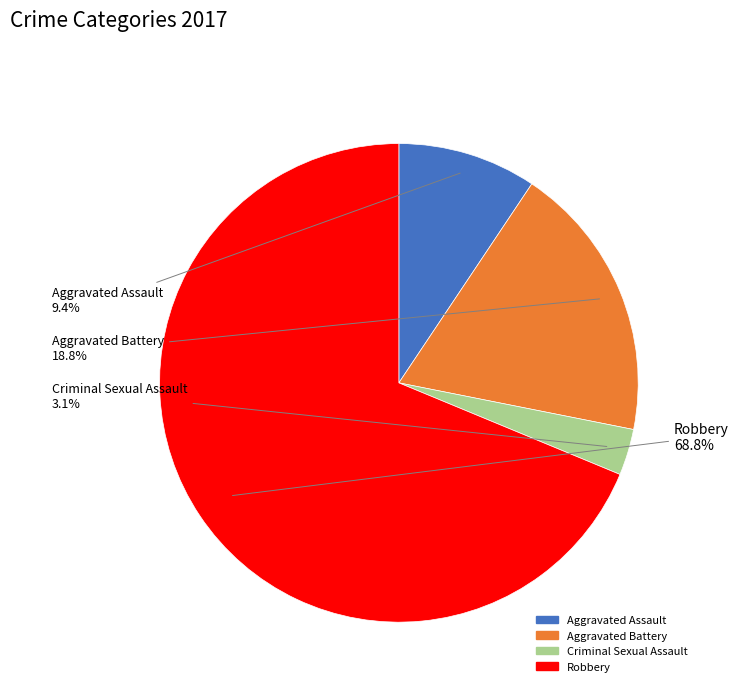

To the nearest percent, what percentage of the pie is Robbery?

69%